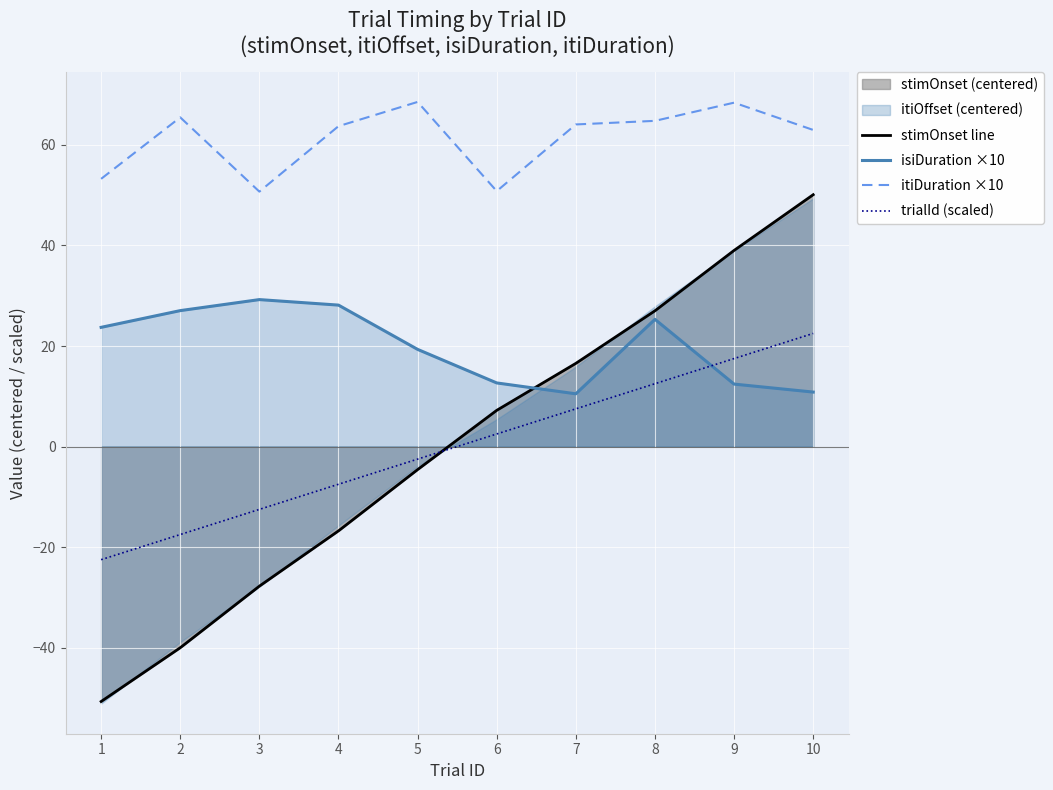

Does the chart display data point markers on the line(s)?

No